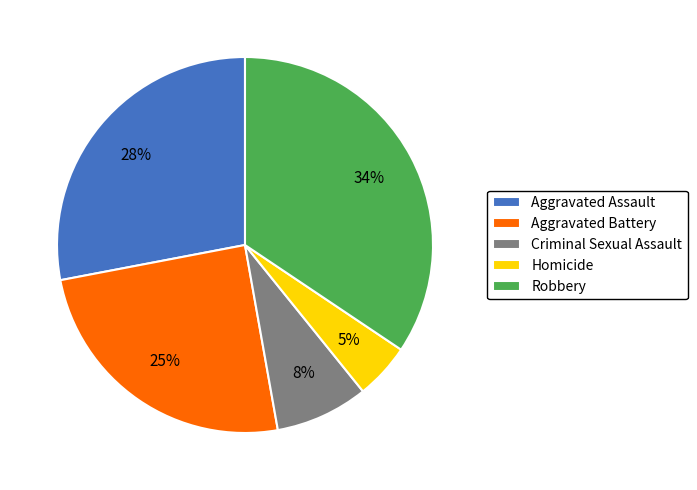

To the nearest percent, what portion does Criminal Sexual Assault represent?

8%